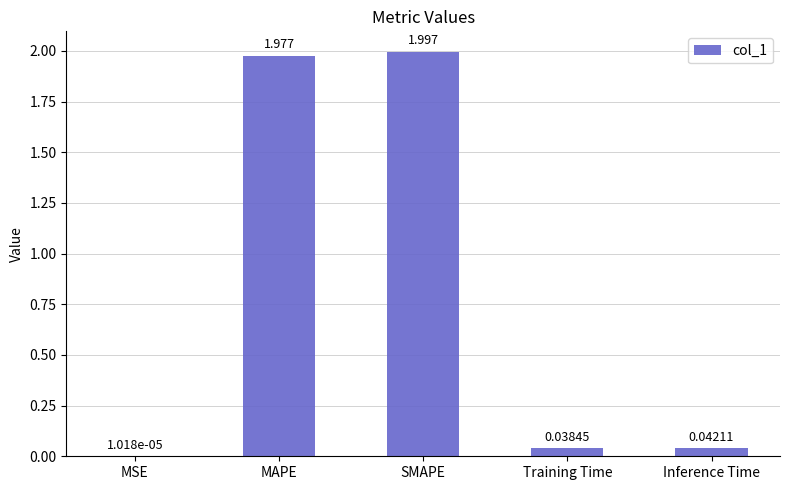

At which label is the value closest to 0?

MSE